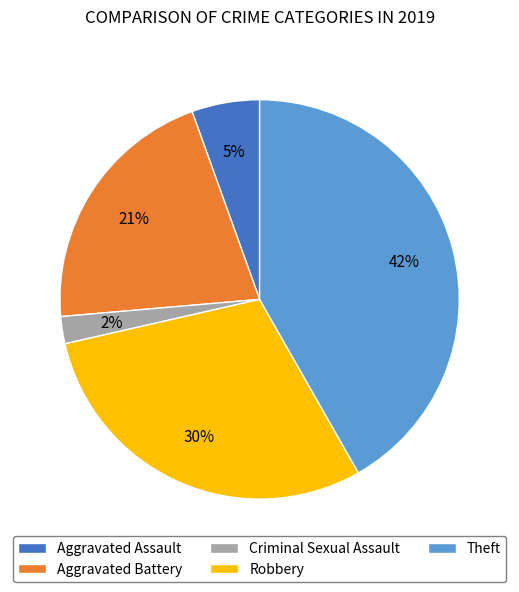

How many slices are in this pie chart?

5